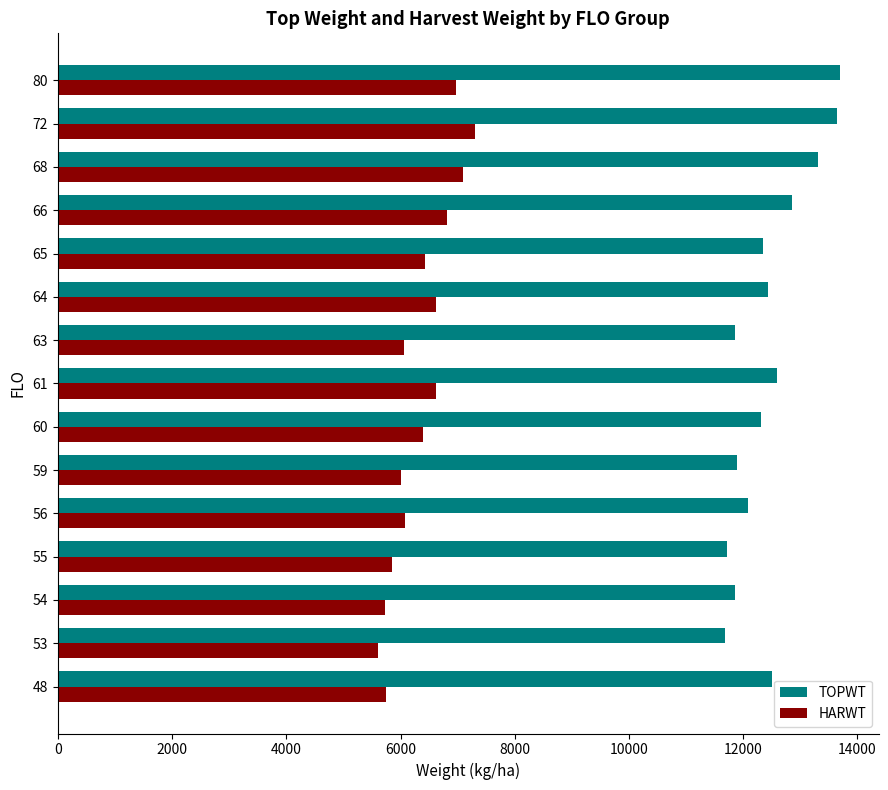

Which series changed the most between 55 and 72?

TOPWT